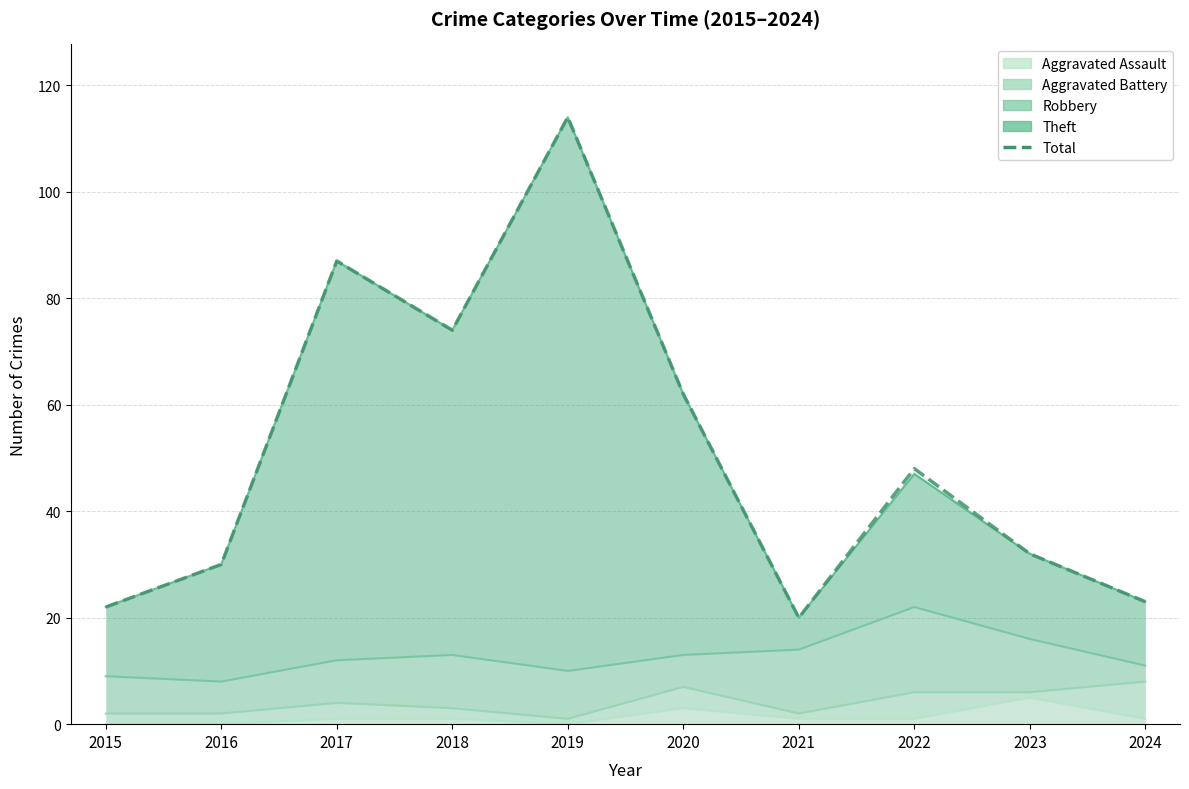

Which label corresponds to the largest value in the chart?

2019